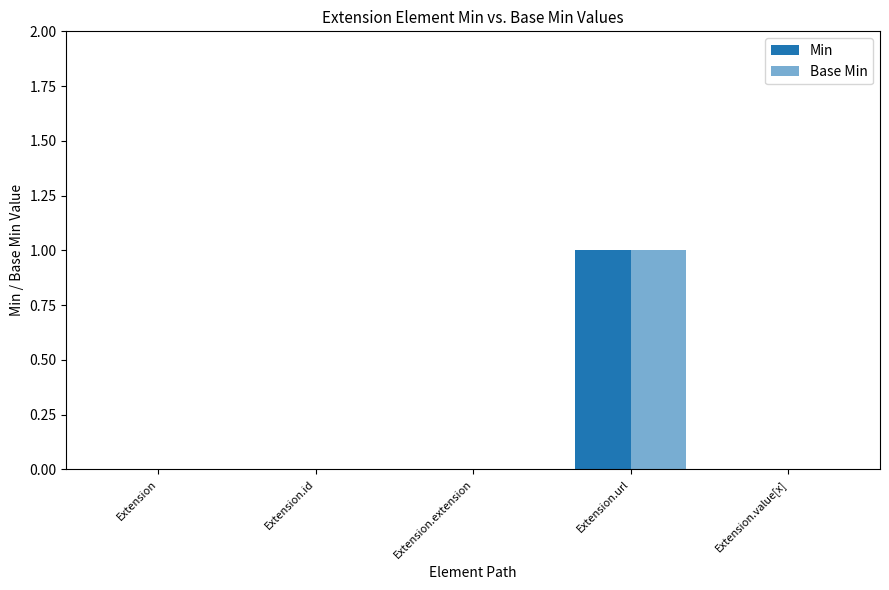

At which category is the sum across all series the highest?

Extension.url